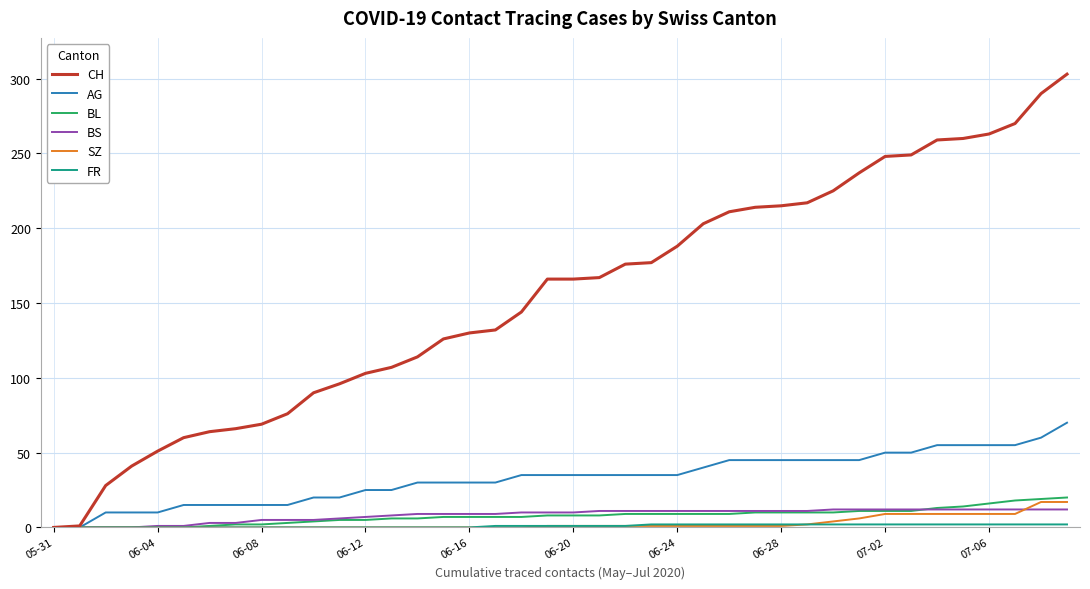

What is the maximum value shown in the chart?

303